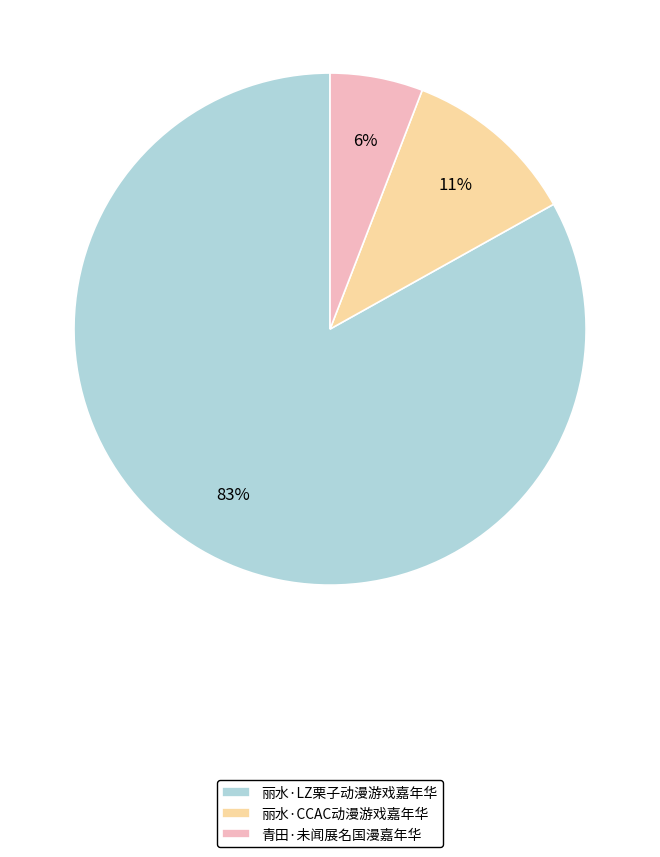

To the nearest percent, what portion does 丽水·CCAC动漫游戏嘉年华 represent?

11%